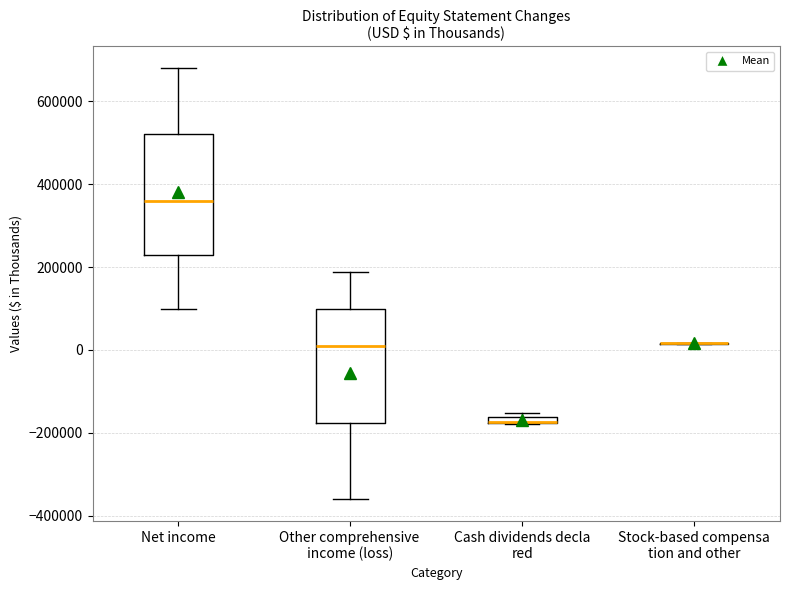

Where does the upper whisker of the box for Net income end on the y-axis? The values are not printed on the chart, so give them approximately, as read against the axis.

680000